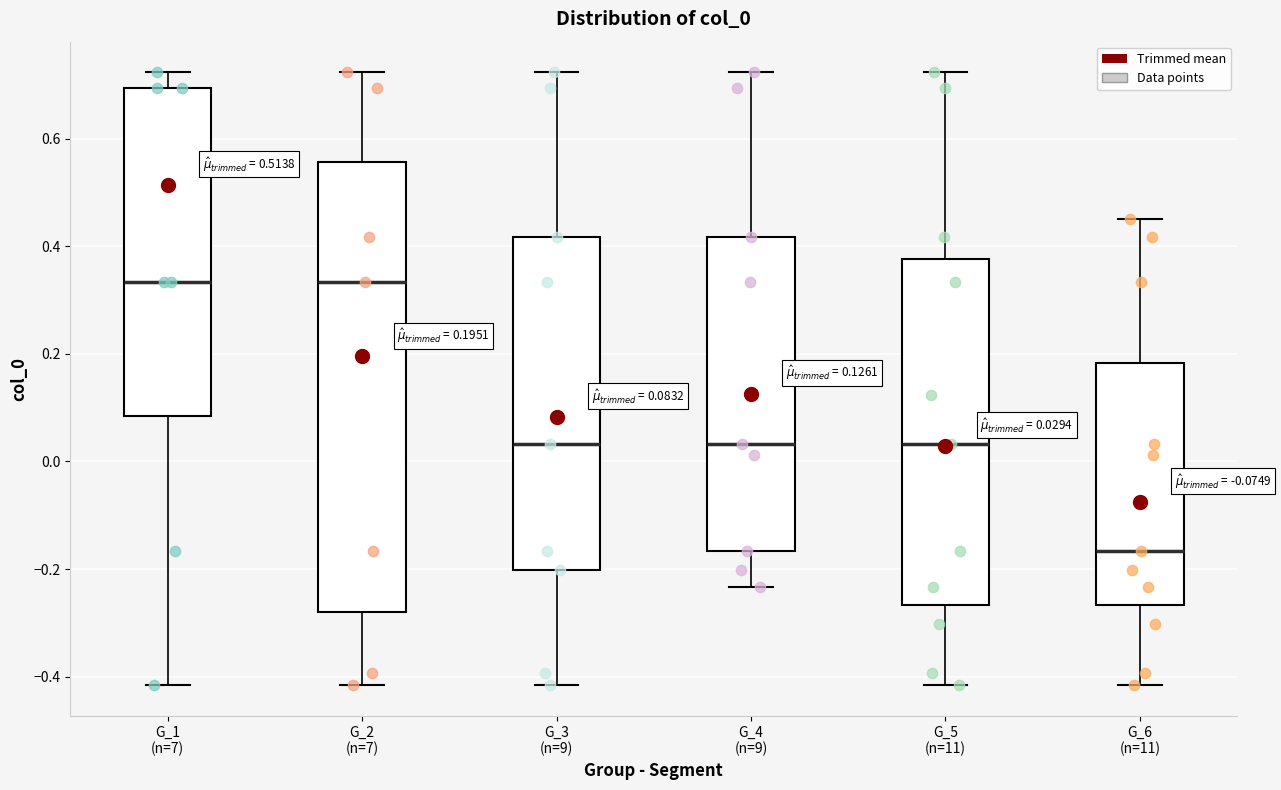

Which box is the tallest, from its lower edge to its upper edge?

G_2 (n=7)